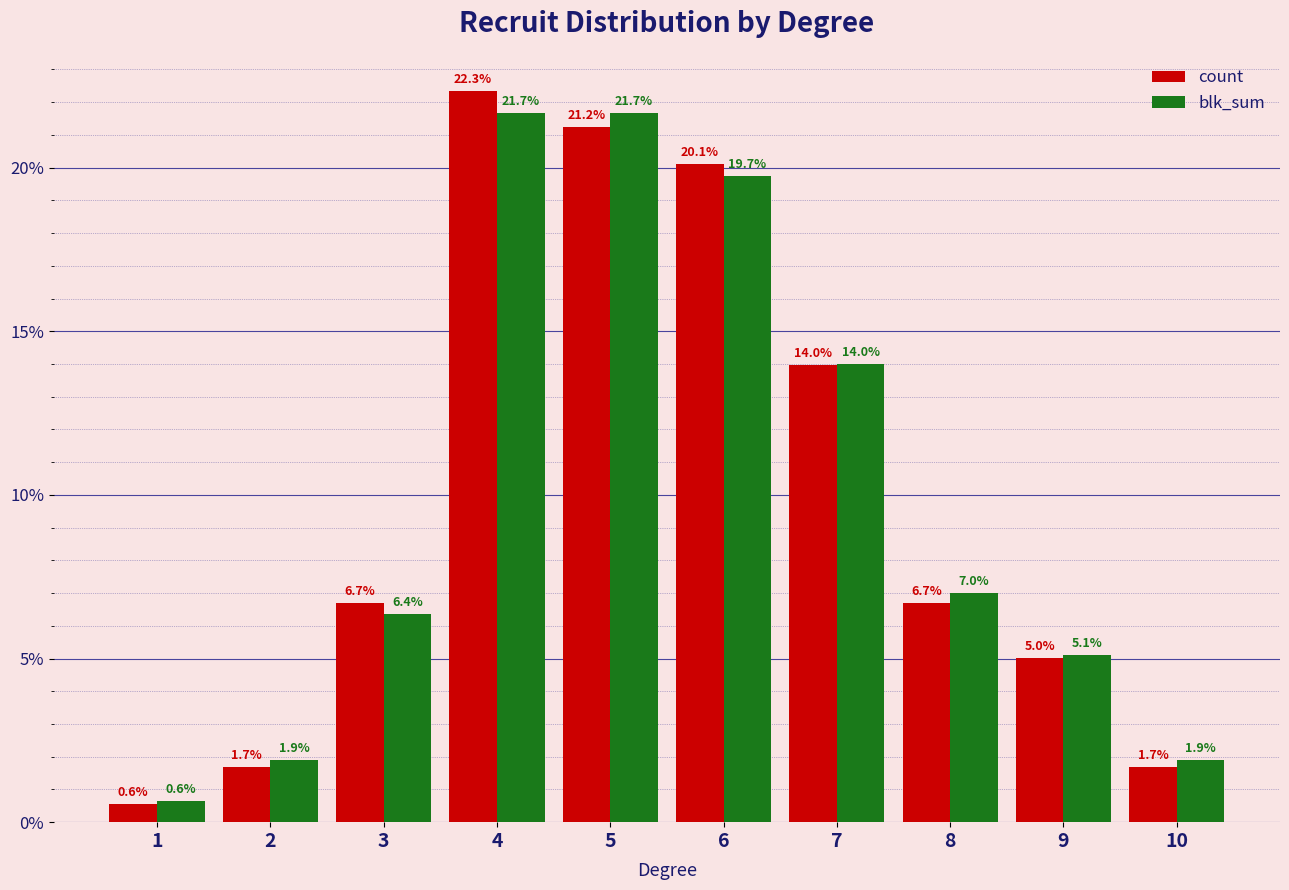

How many bars are there in each group?

2